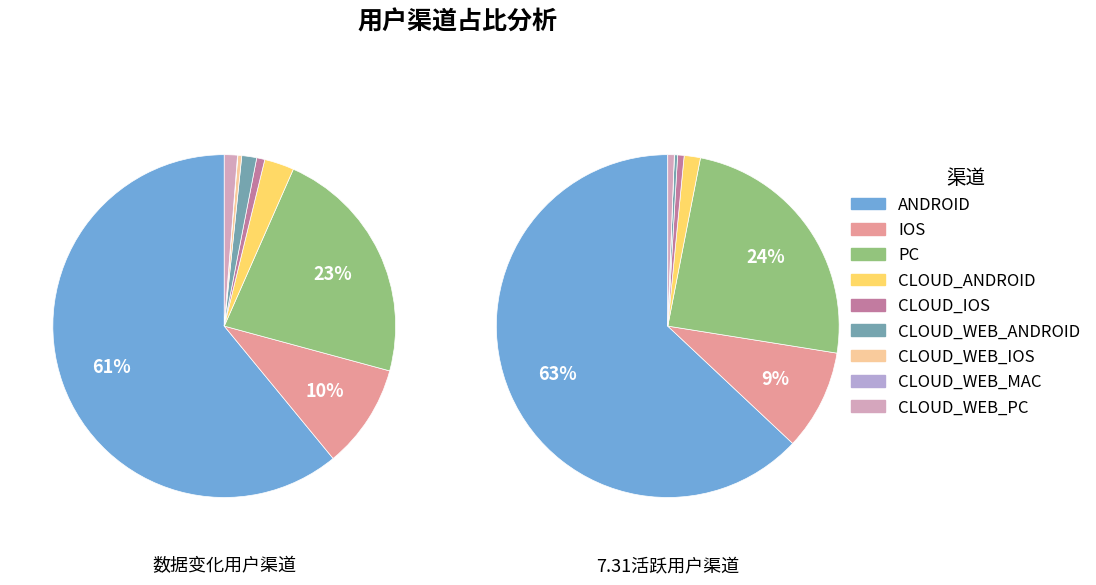

Which slice is the largest?

ANDROID